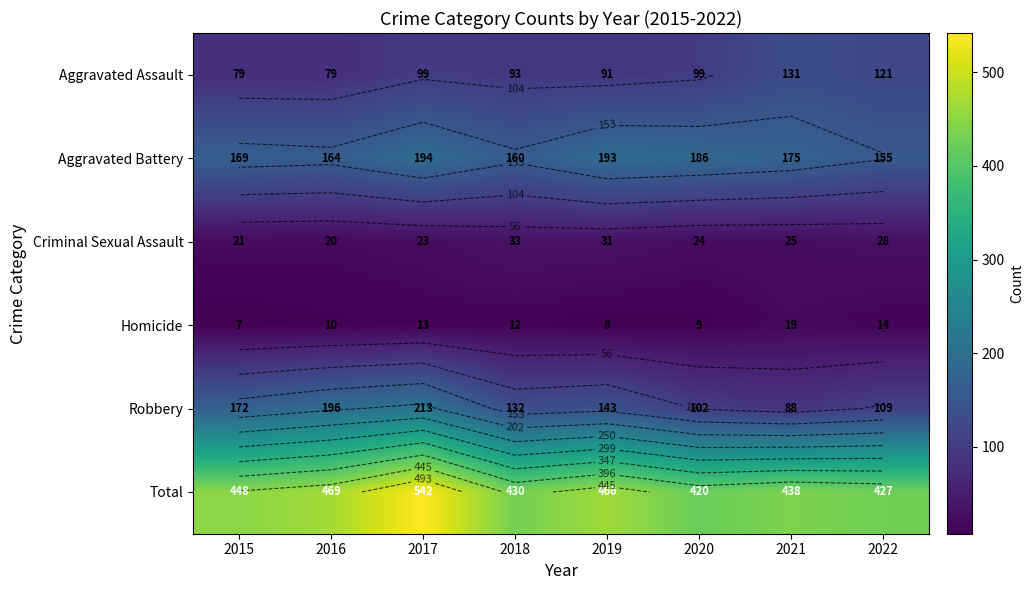

Rank the series at 2021 from highest to lowest value.

Total, Aggravated Battery, Aggravated Assault, Robbery, Criminal Sexual Assault, Homicide